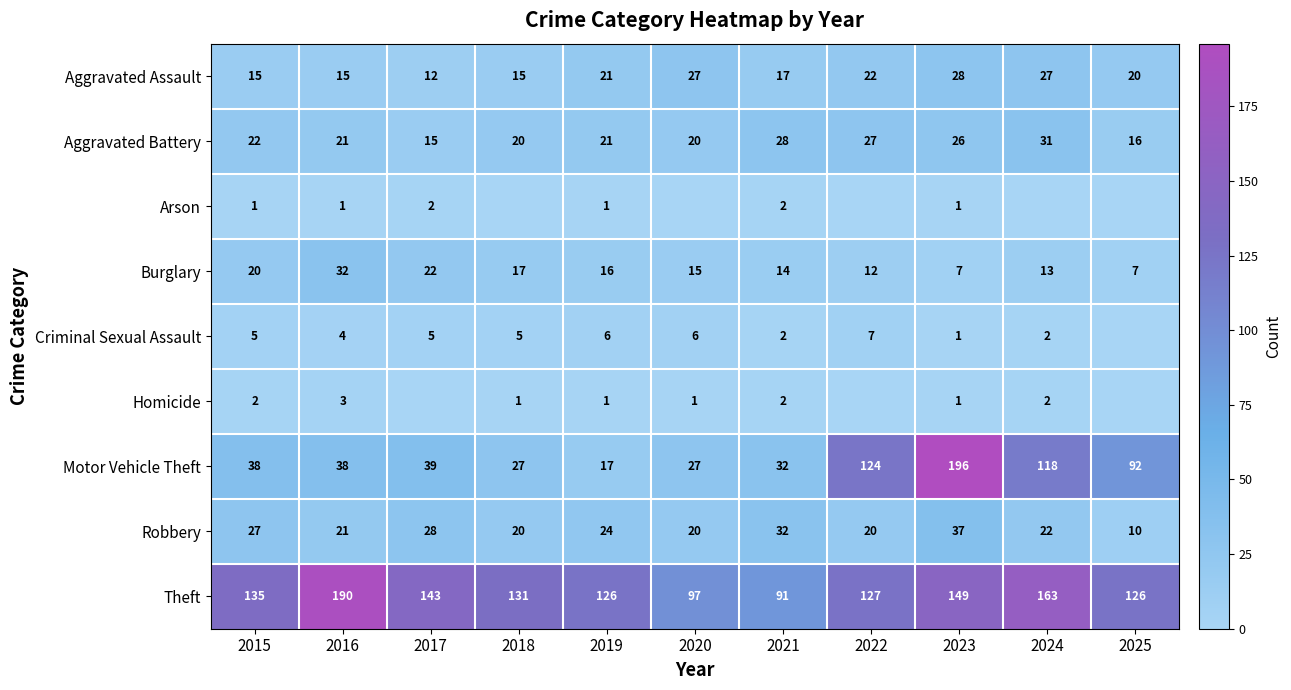

Read the Aggravated Assault value at 2019, to the nearest 10.

20